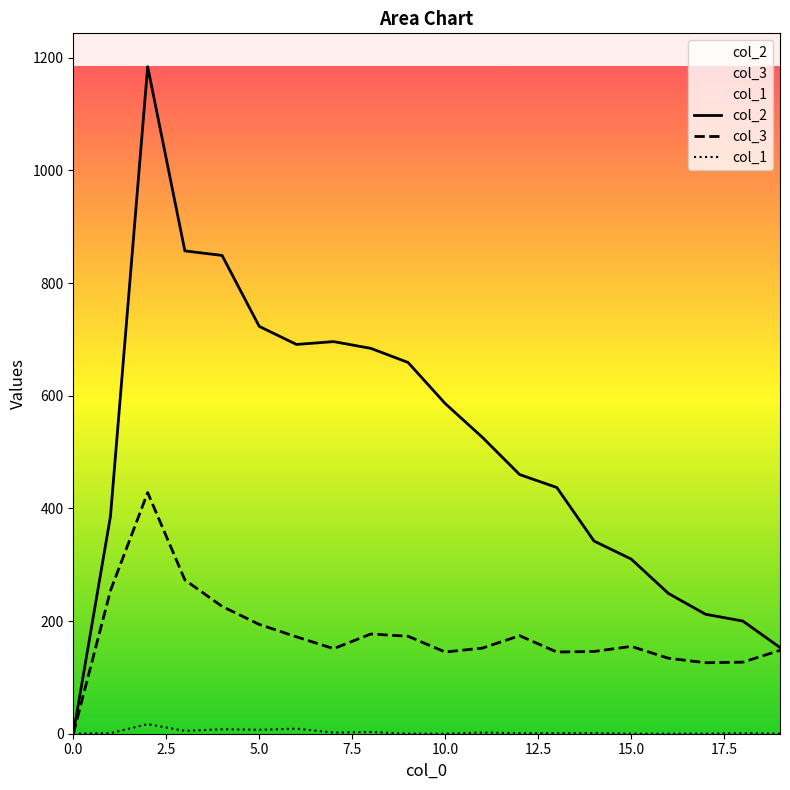

How many positive values does the col_1 series have?

13